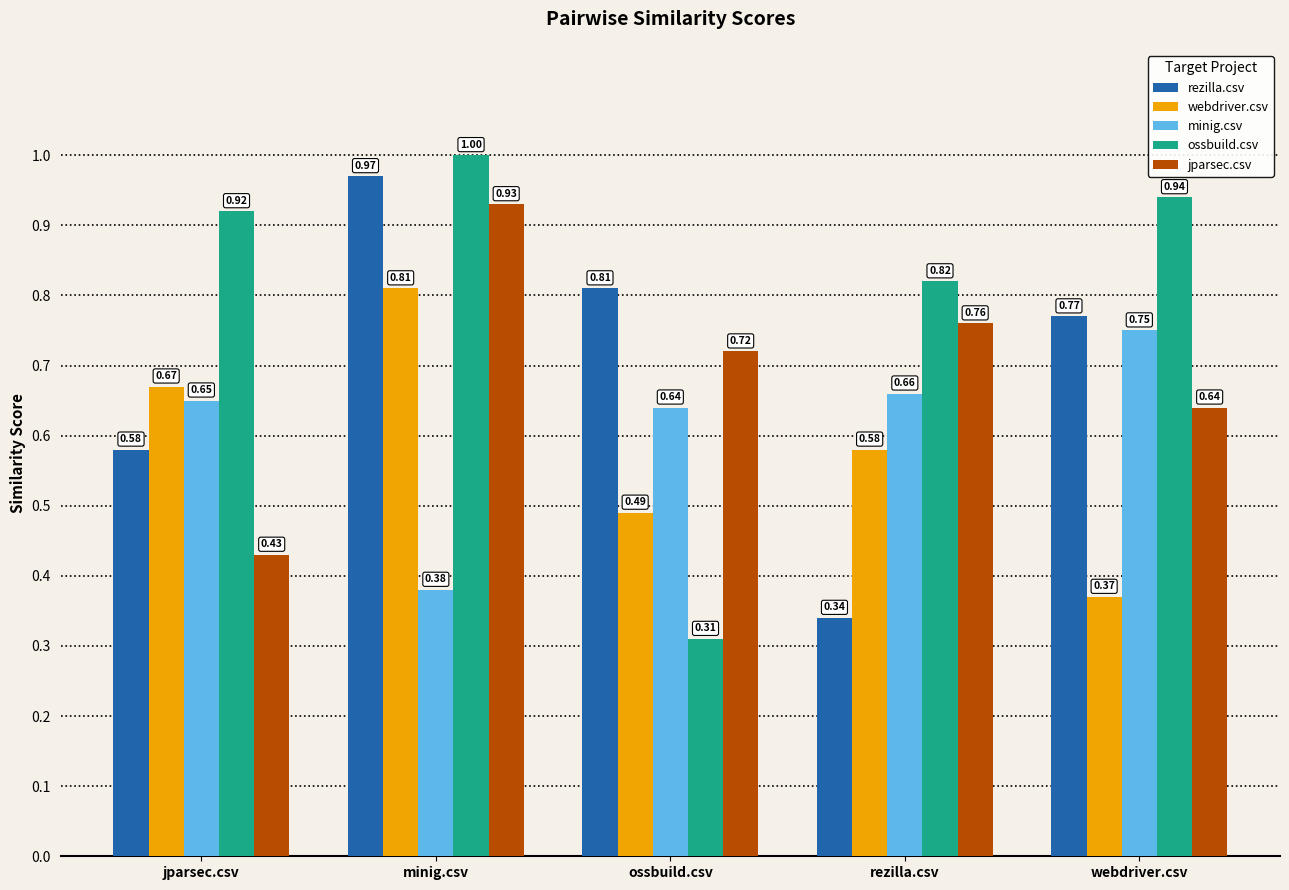

What is the highest value of the rezilla.csv series?

1.0